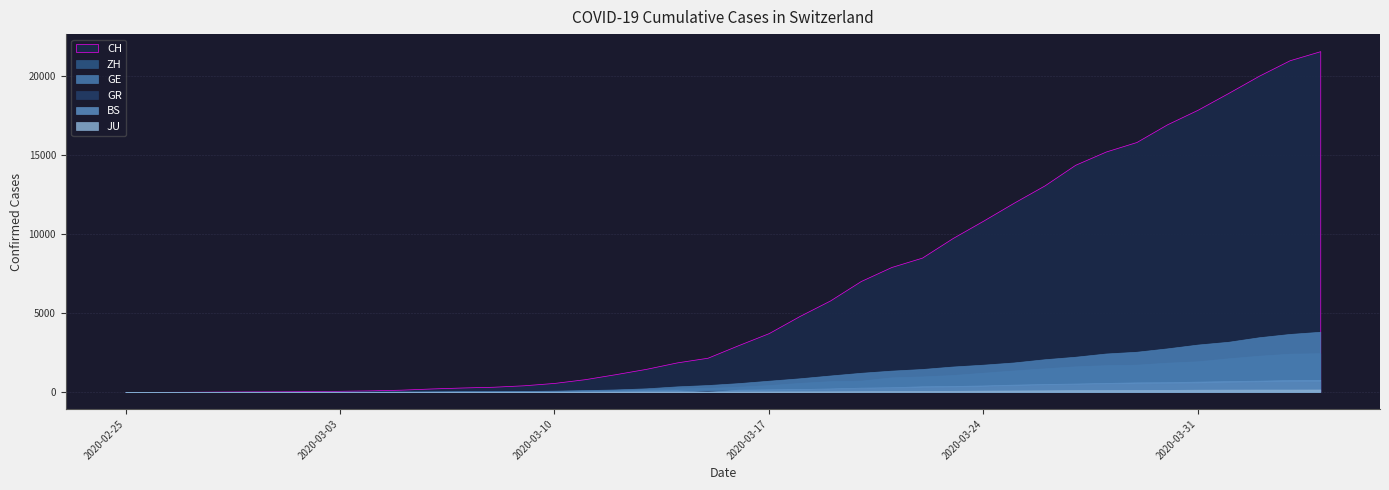

At which category is the sum across all series the highest?

2020-04-04